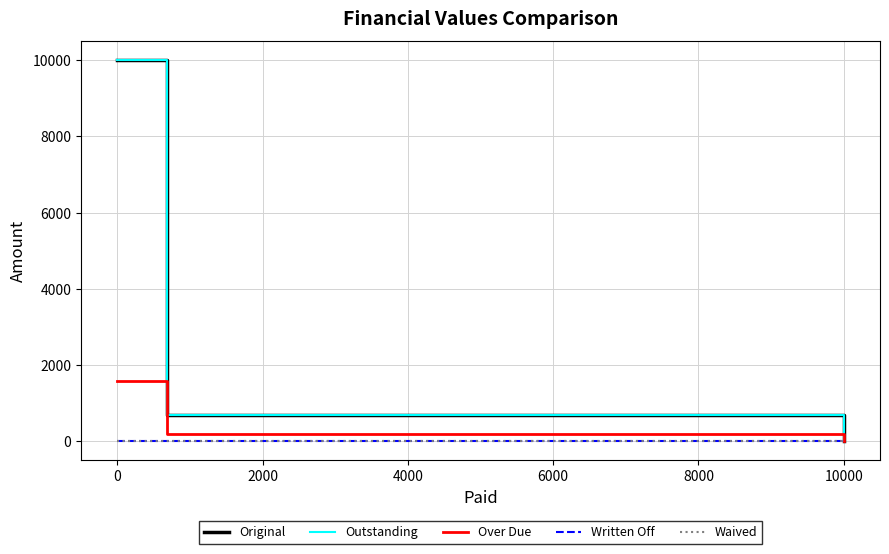

The value of Over Due at 10000 is 556.9. True or false?

False